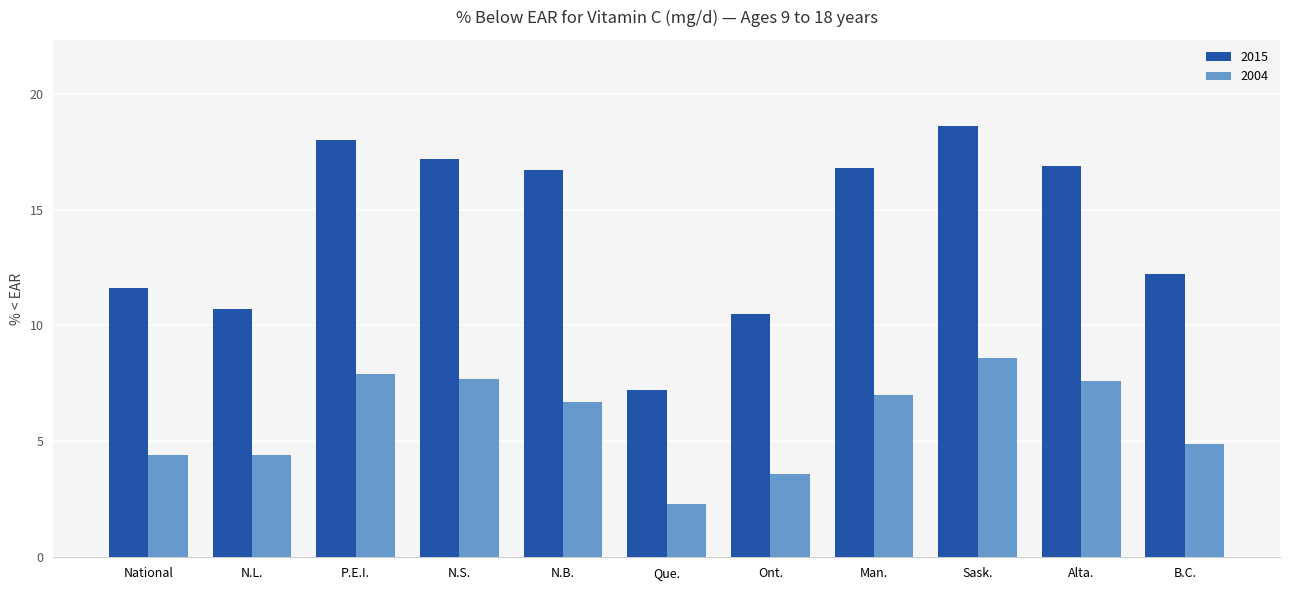

Are the bars horizontal?

No